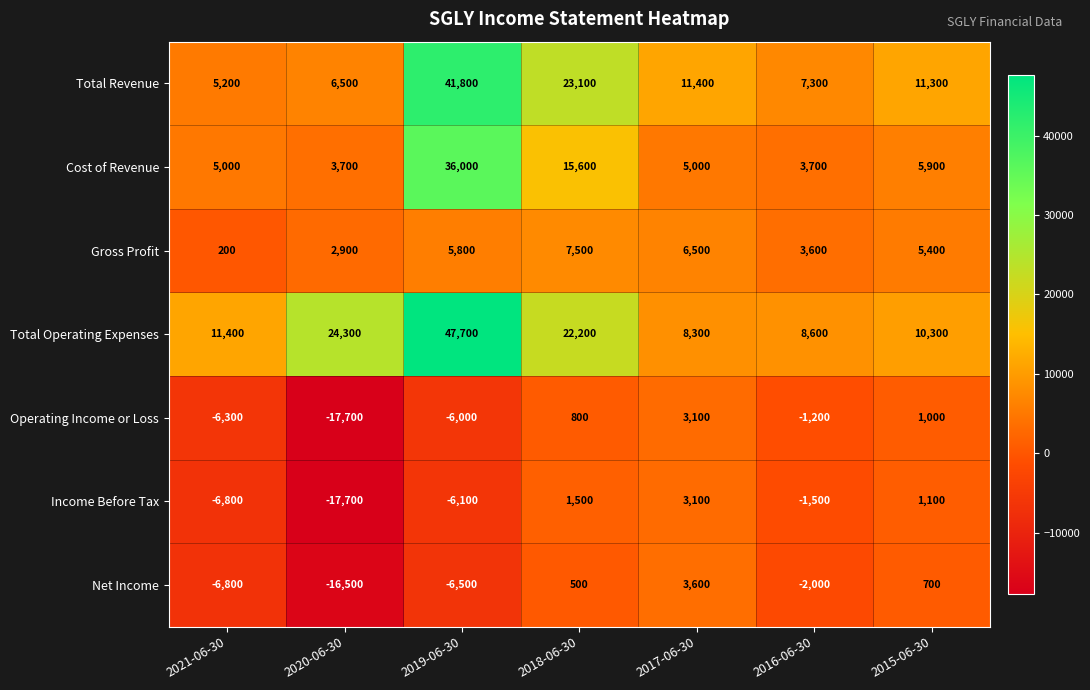

What is the maximum value shown in the chart?

47700